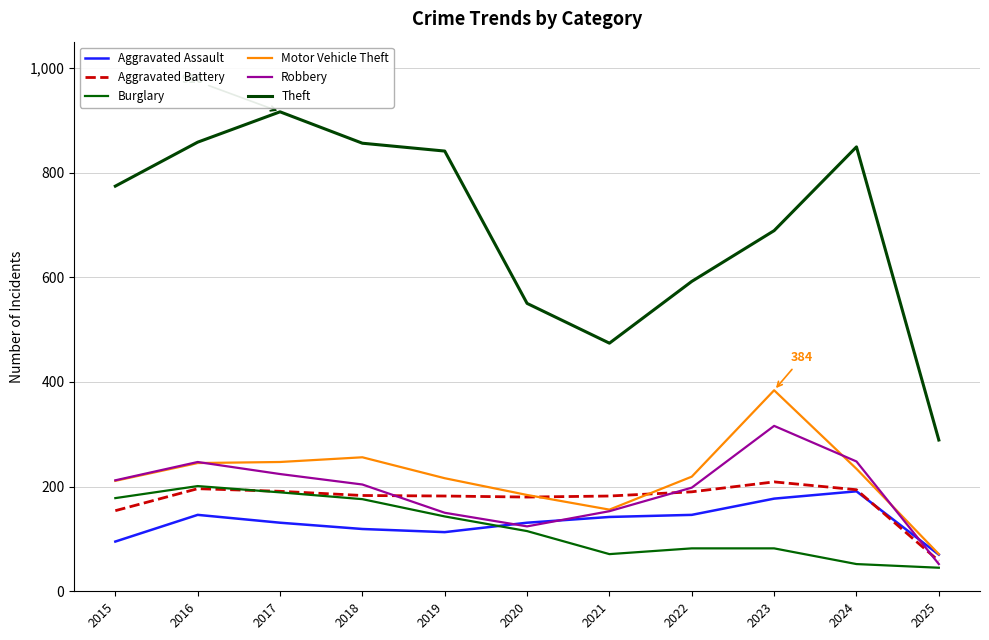

At which label is Aggravated Battery closest to 133?

2015